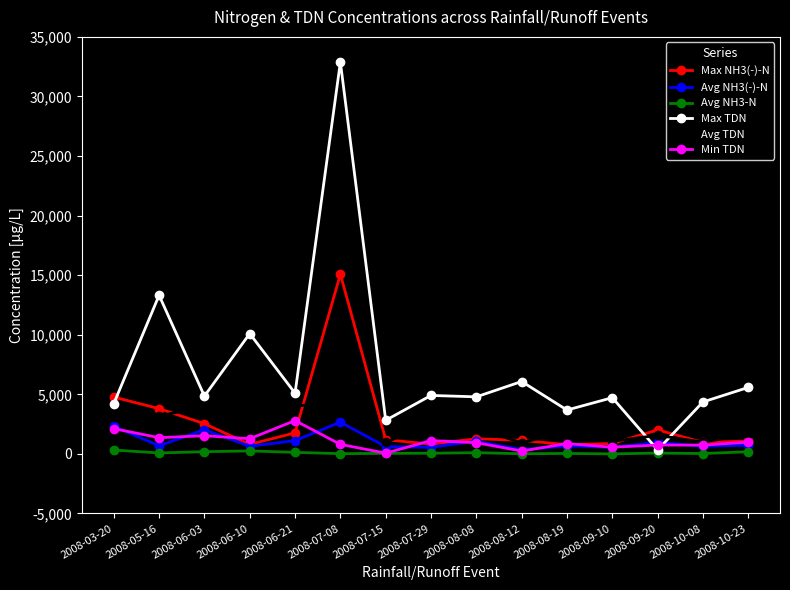

Is the value of Max TDN at 2008-10-08 greater than the value of Max NH3(-)-N at 2008-07-29?

Yes